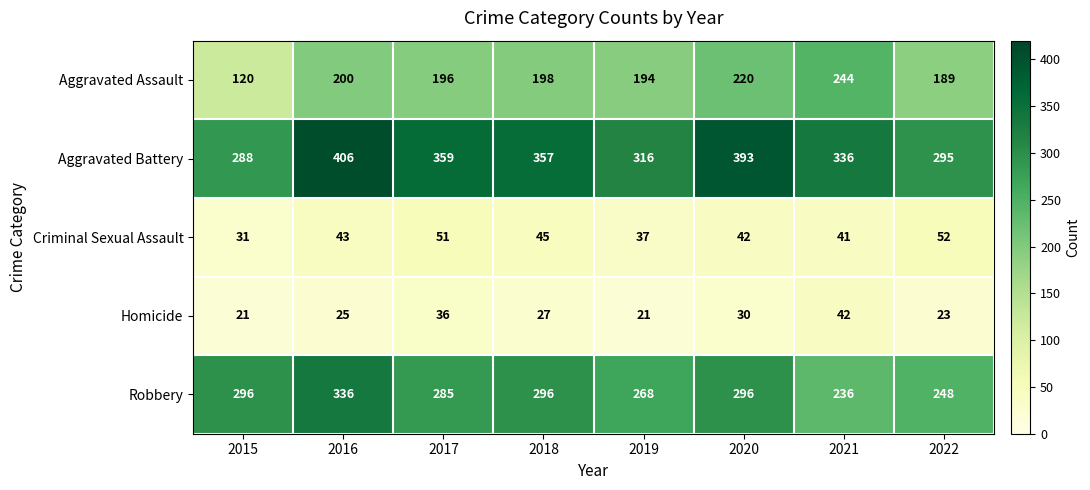

At 2016, list the series in order from smallest to largest.

Homicide, Criminal Sexual Assault, Aggravated Assault, Robbery, Aggravated Battery